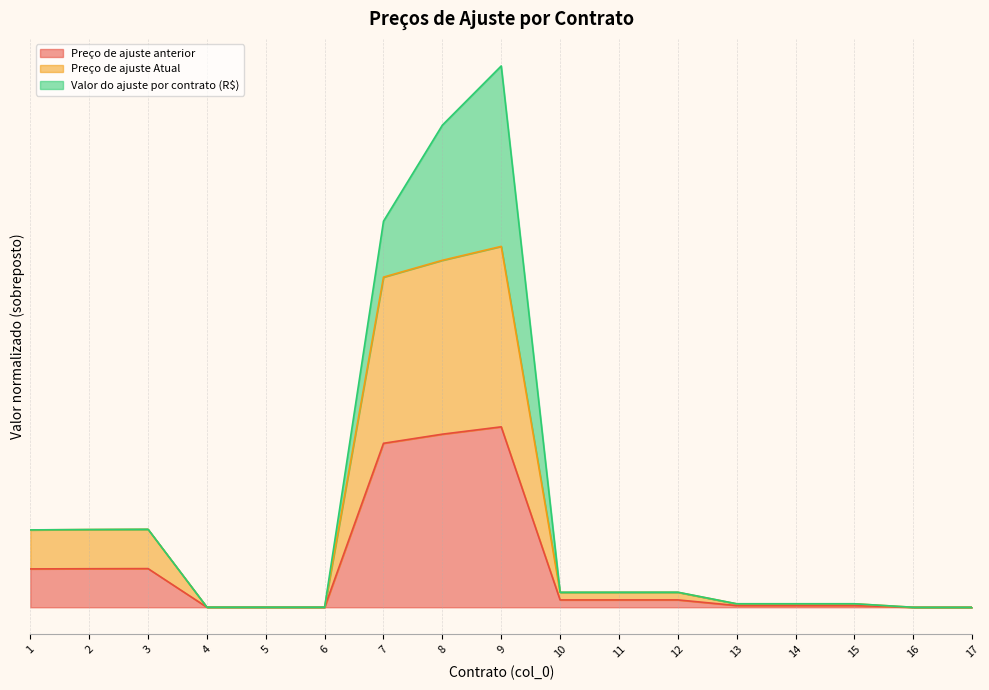

What is the difference between the maximum and second lowest values in the Preço de ajuste anterior series?

1.0